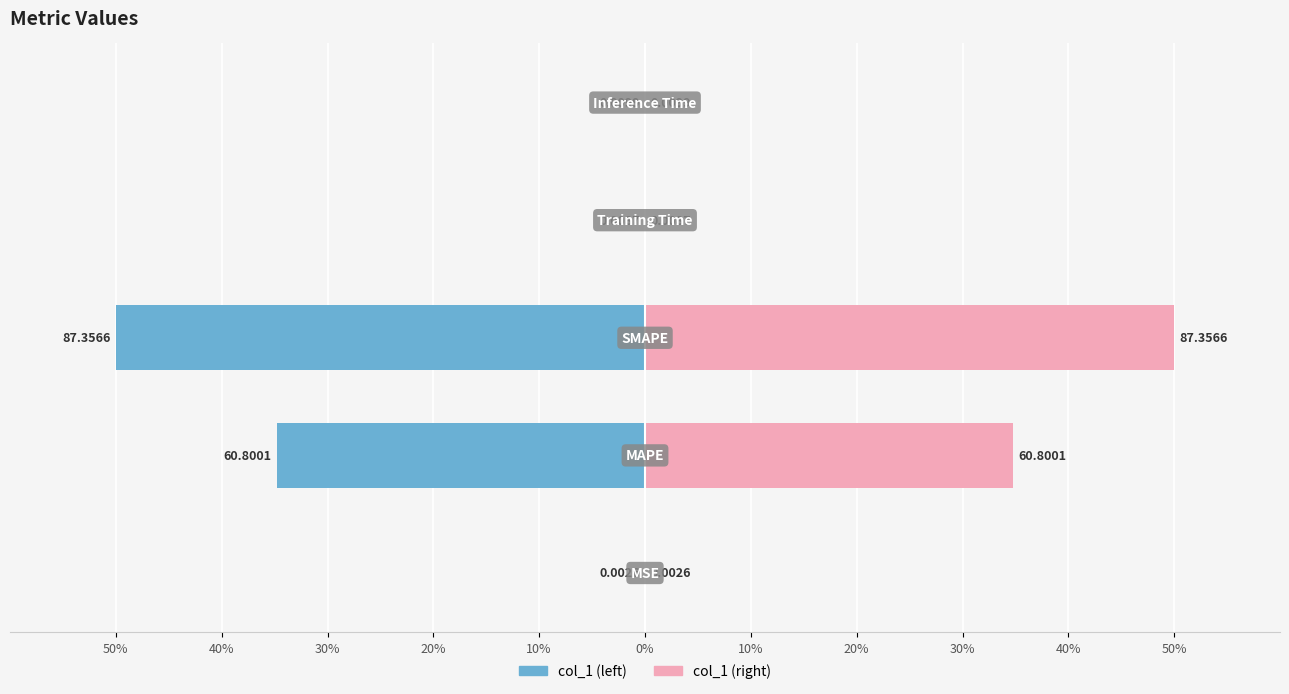

True or false: col_1 (left) has a value of -0.0 at 50%.

True